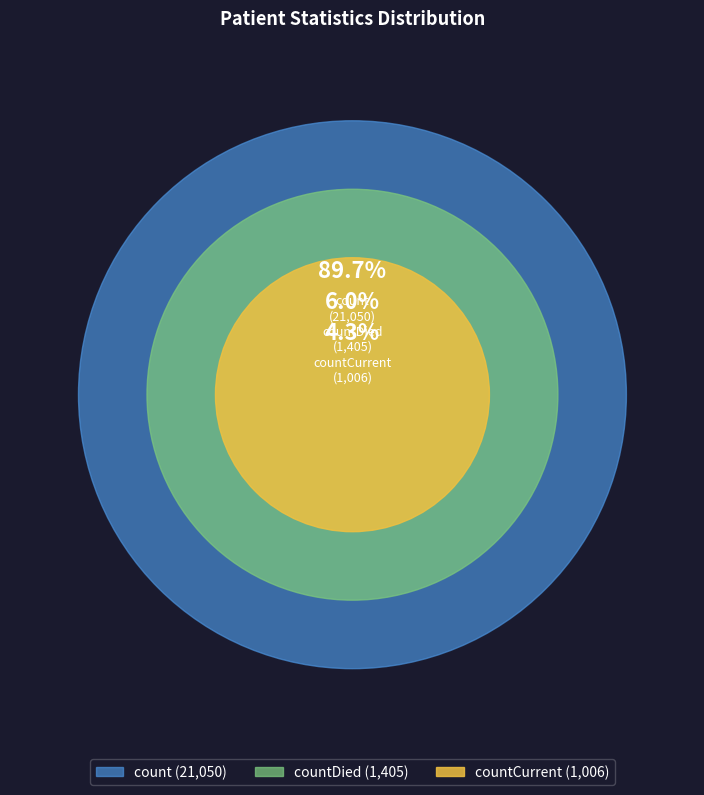

What is the change in value from count to countDied?

-19645